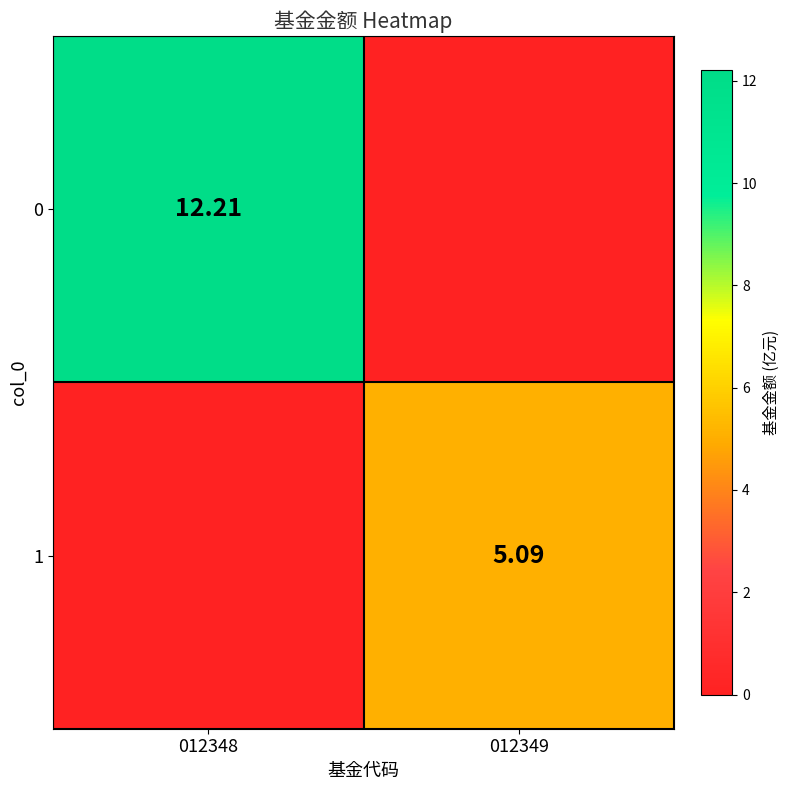

At which label does 1 reach its minimum?

012348